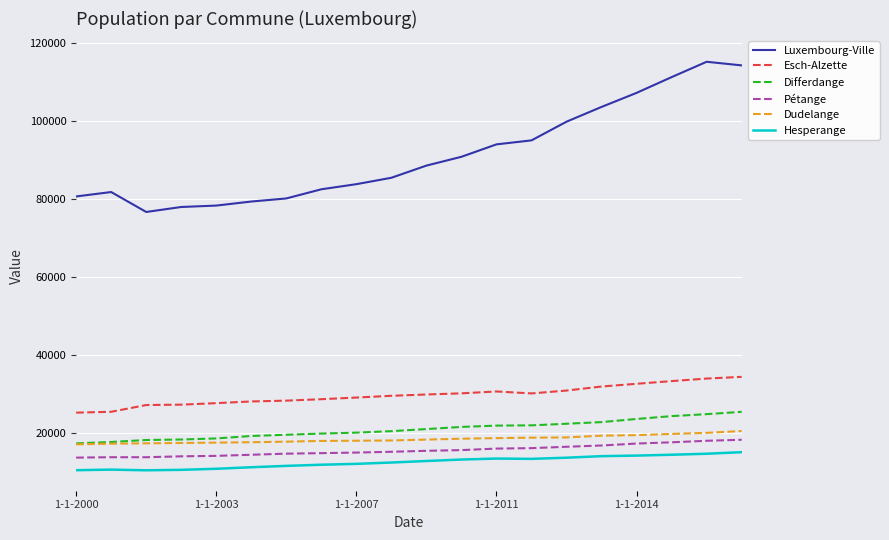

True or false: Esch-Alzette and Hesperange intersect in this chart.

False